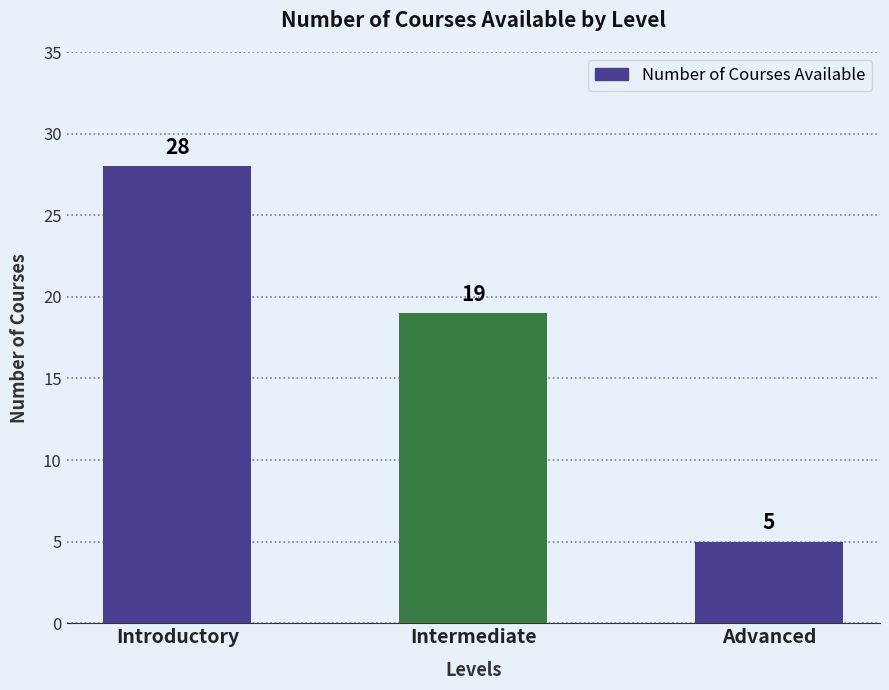

Does the chart contain stacked bars?

No